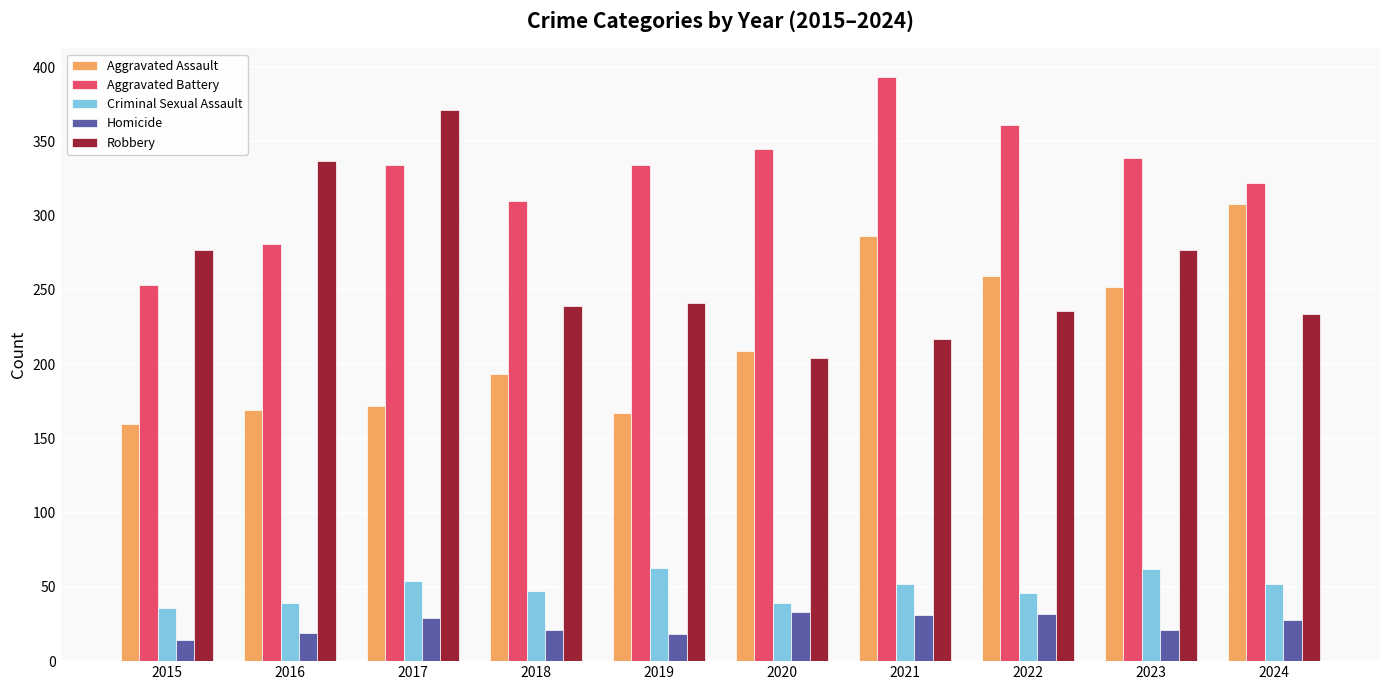

What is the difference between the maximum and minimum values in the Aggravated Assault series?

148